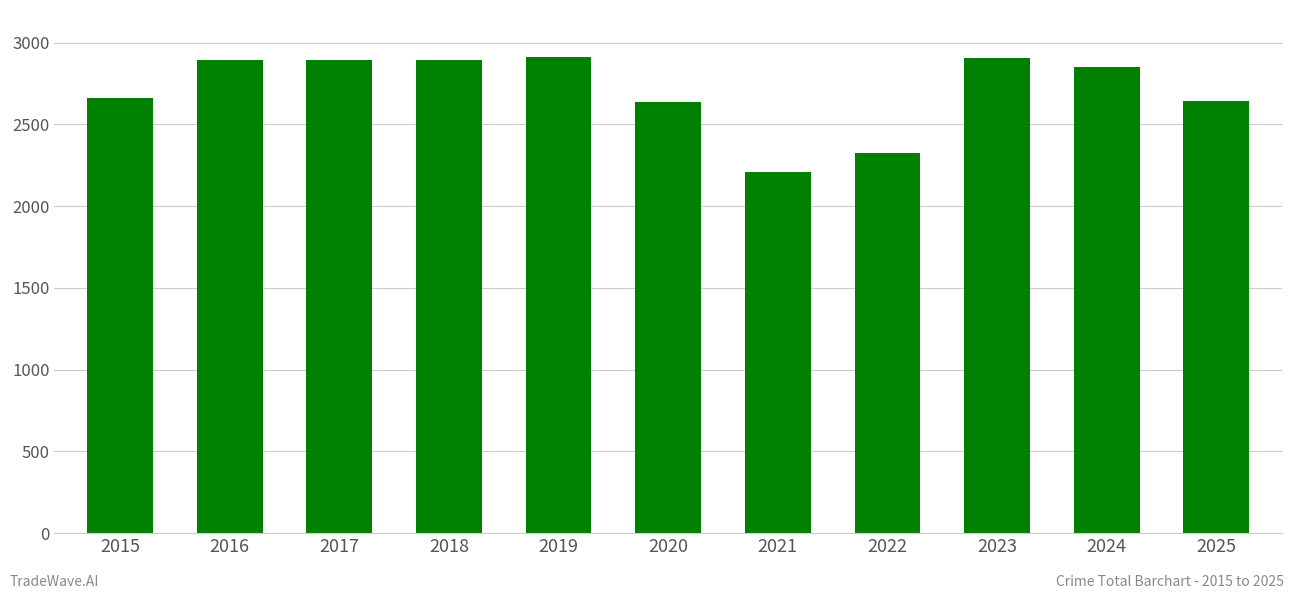

What is the maximum value shown in the chart?

2913